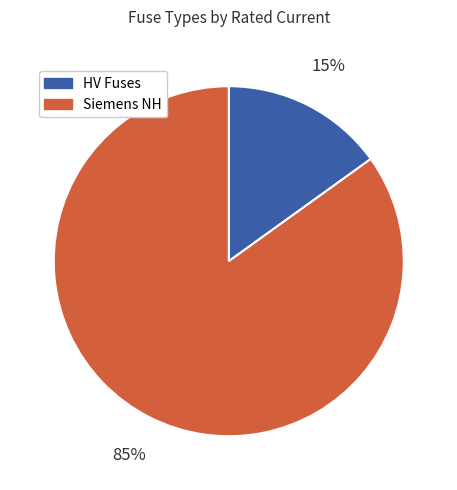

Is there a majority slice in this chart?

Yes